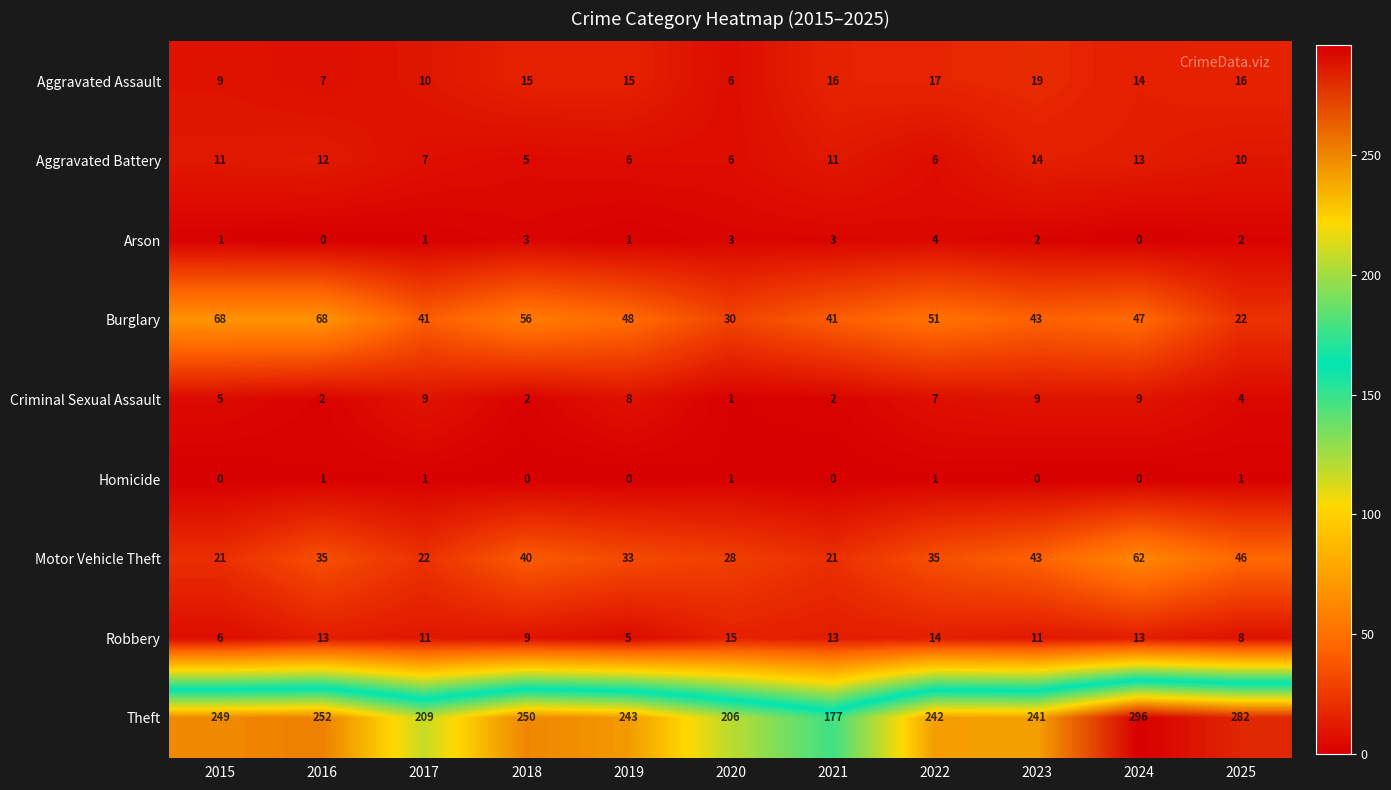

Which series has the largest total across all categories?

Theft